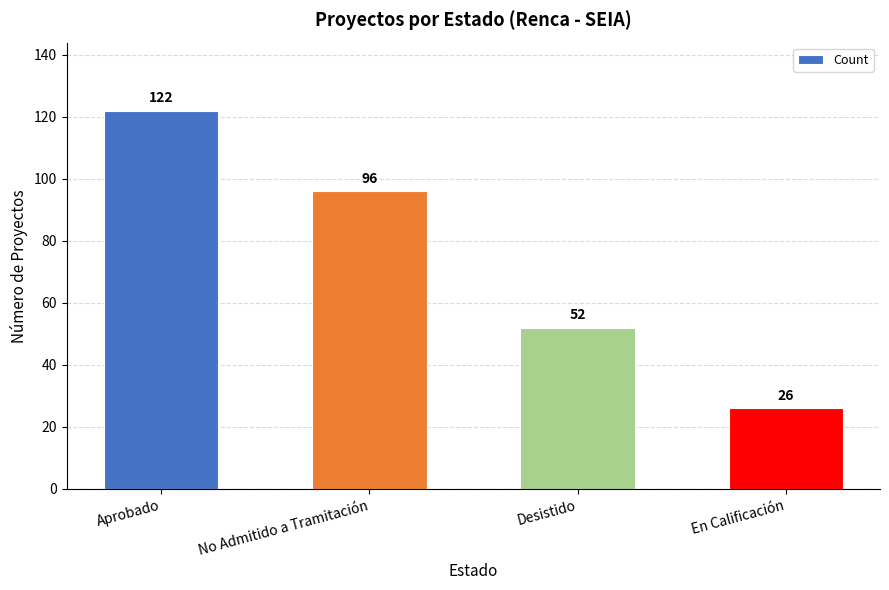

What is the label of the 2nd bar from the left?

No Admitido a Tramitación